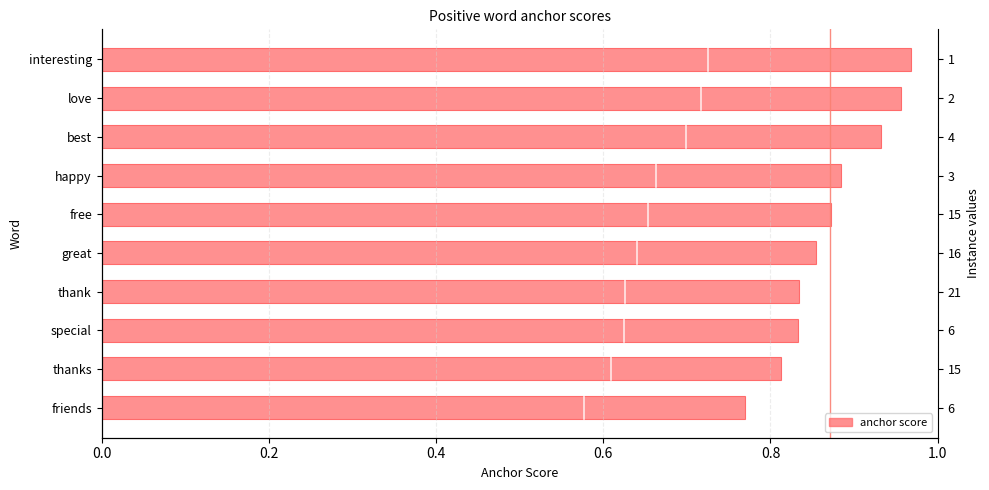

What is the minimum value shown in the chart?

0.8